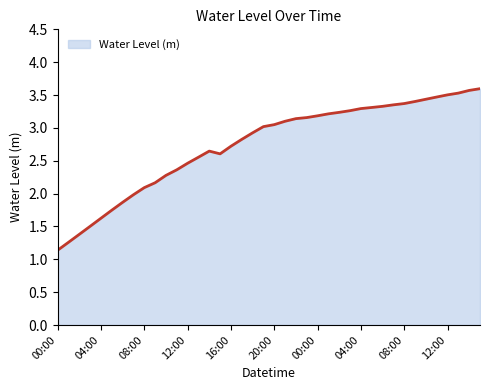

What is the difference between the maximum and minimum values?

2.5